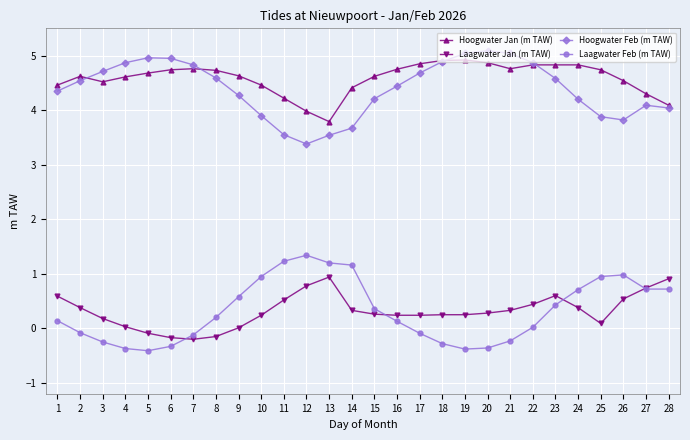

True or false: Laagwater Feb (m TAW) and Hoogwater Jan (m TAW) cross at least once.

False